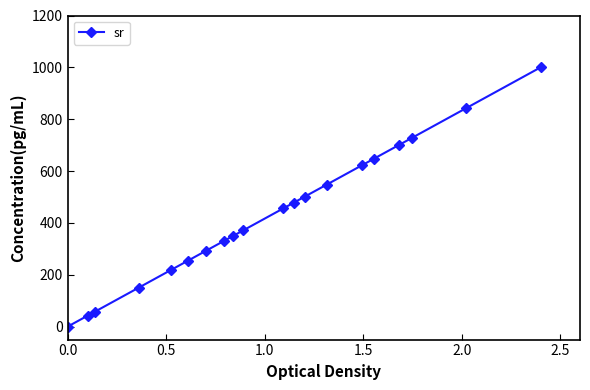

What is the value of the 18th point from the left?

727.9